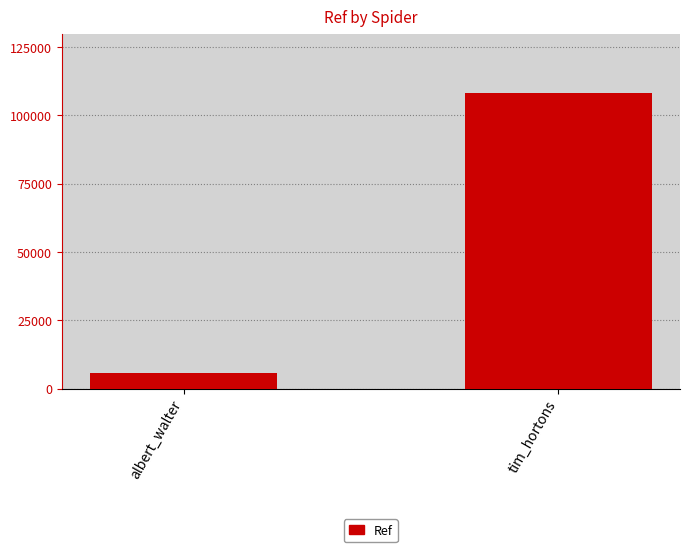

Rank the categories by value from highest to lowest.

tim_hortons, albert_walter